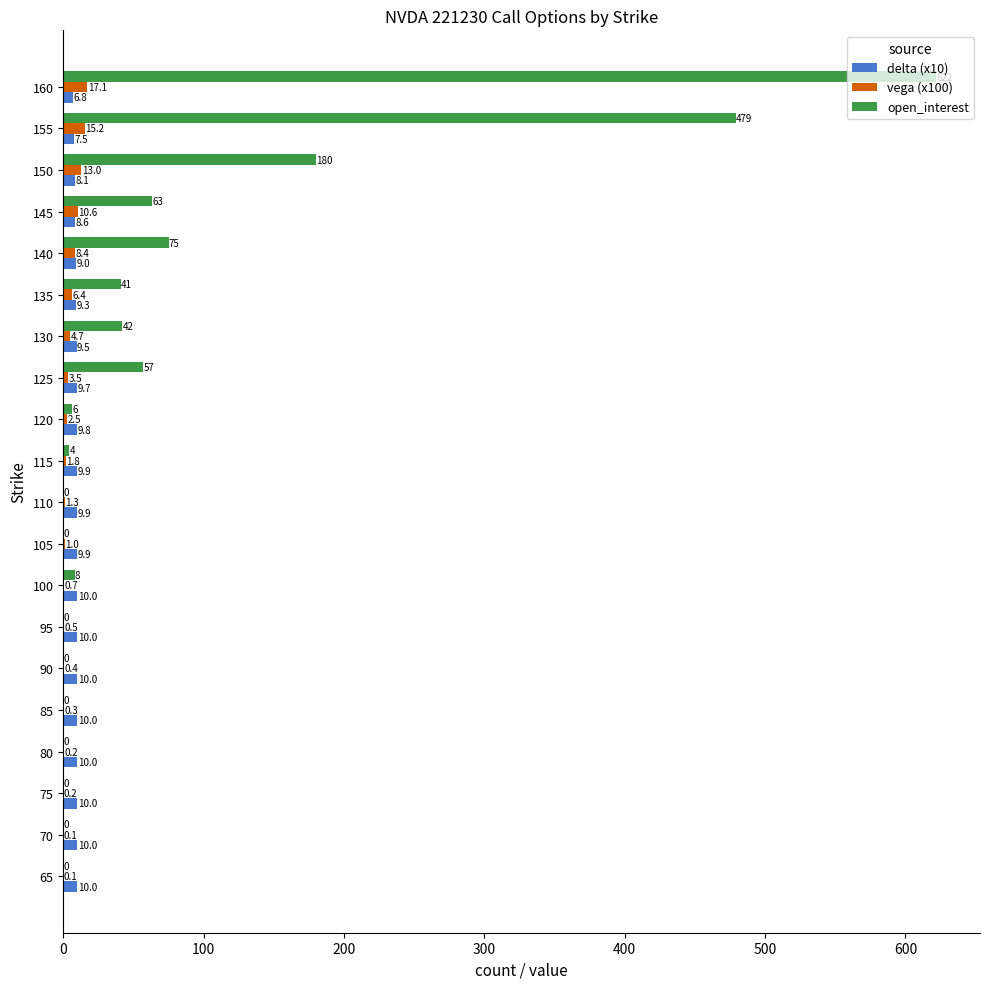

What is the sum of all open_interest values?

1577.0